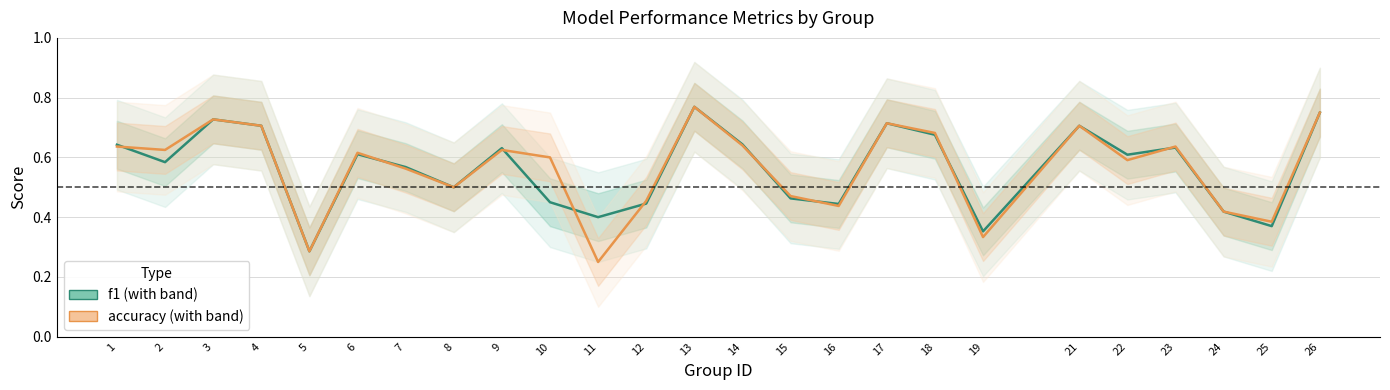

Reading left to right, list all the values displayed in this chart.

f1: 0.6	0.6	0.7	0.7	0.3	0.6	0.6	0.5	0.6	0.5	0.4	0.4	0.8	0.6	0.5	0.4	0.7	0.7	0.4	0.7	0.6	0.6	0.4	0.4	0.8
accuracy: 0.6	0.6	0.7	0.7	0.3	0.6	0.6	0.5	0.6	0.6	0.2	0.5	0.8	0.6	0.5	0.4	0.7	0.7	0.3	0.7	0.6	0.6	0.4	0.4	0.8